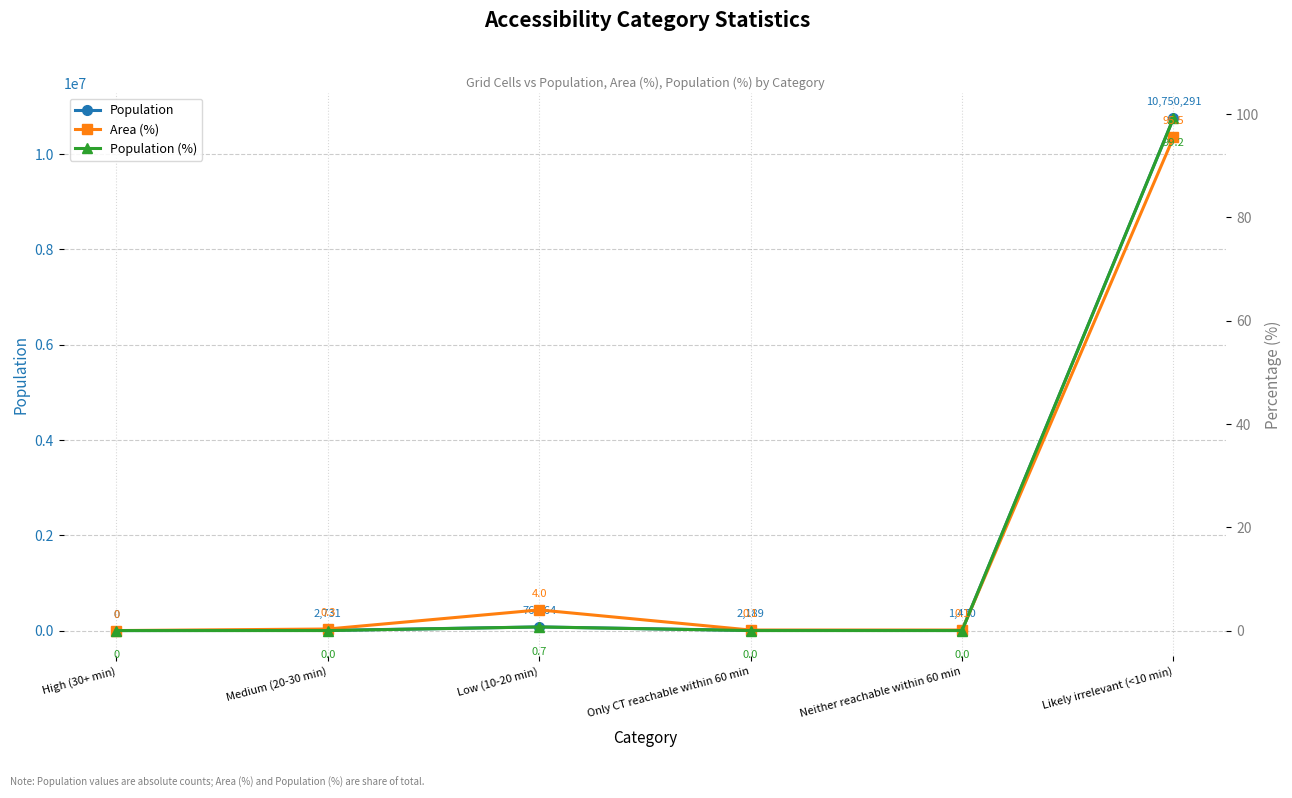

Which series has the widest spread of values?

Population